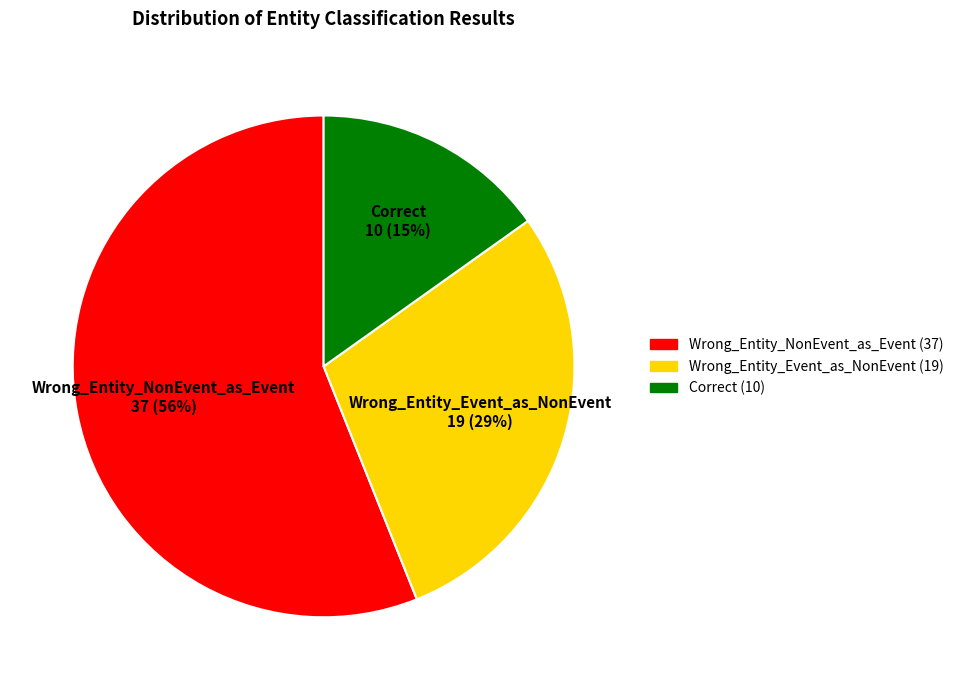

Approximately how many times larger is the value at Wrong_Entity_Event_as_NonEvent compared to Correct?

1.9